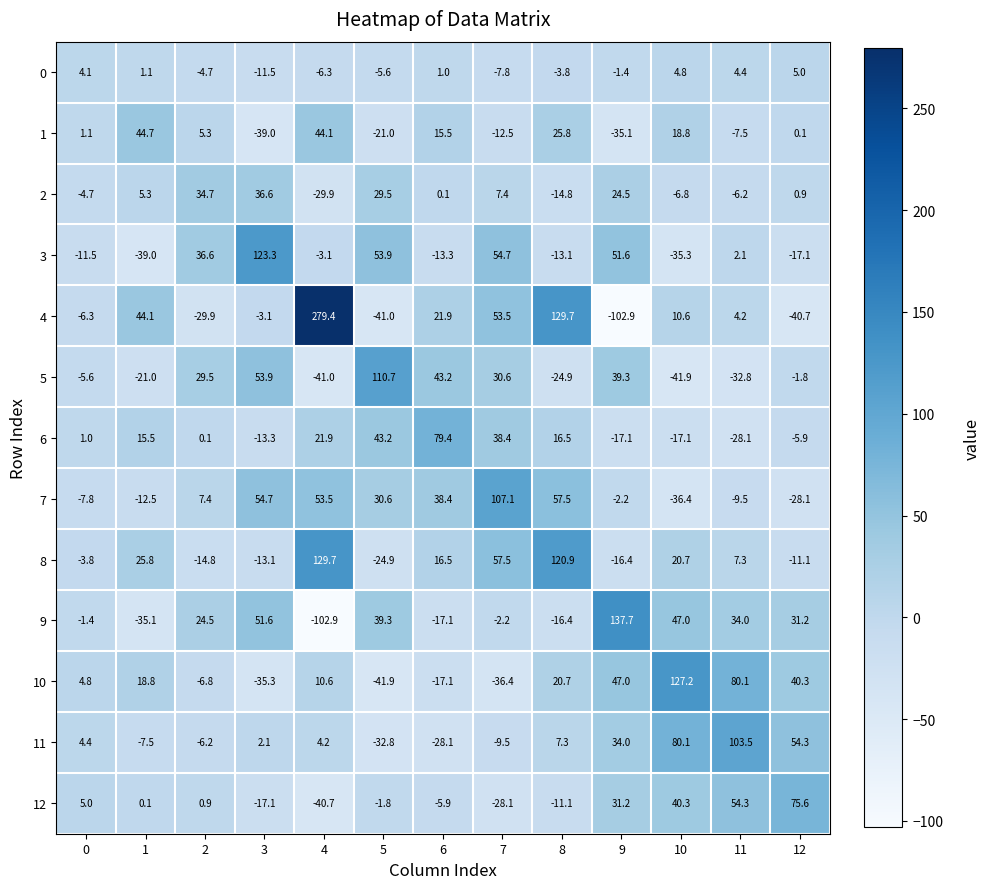

What is the approximate value of 9 at 0?

-1.4